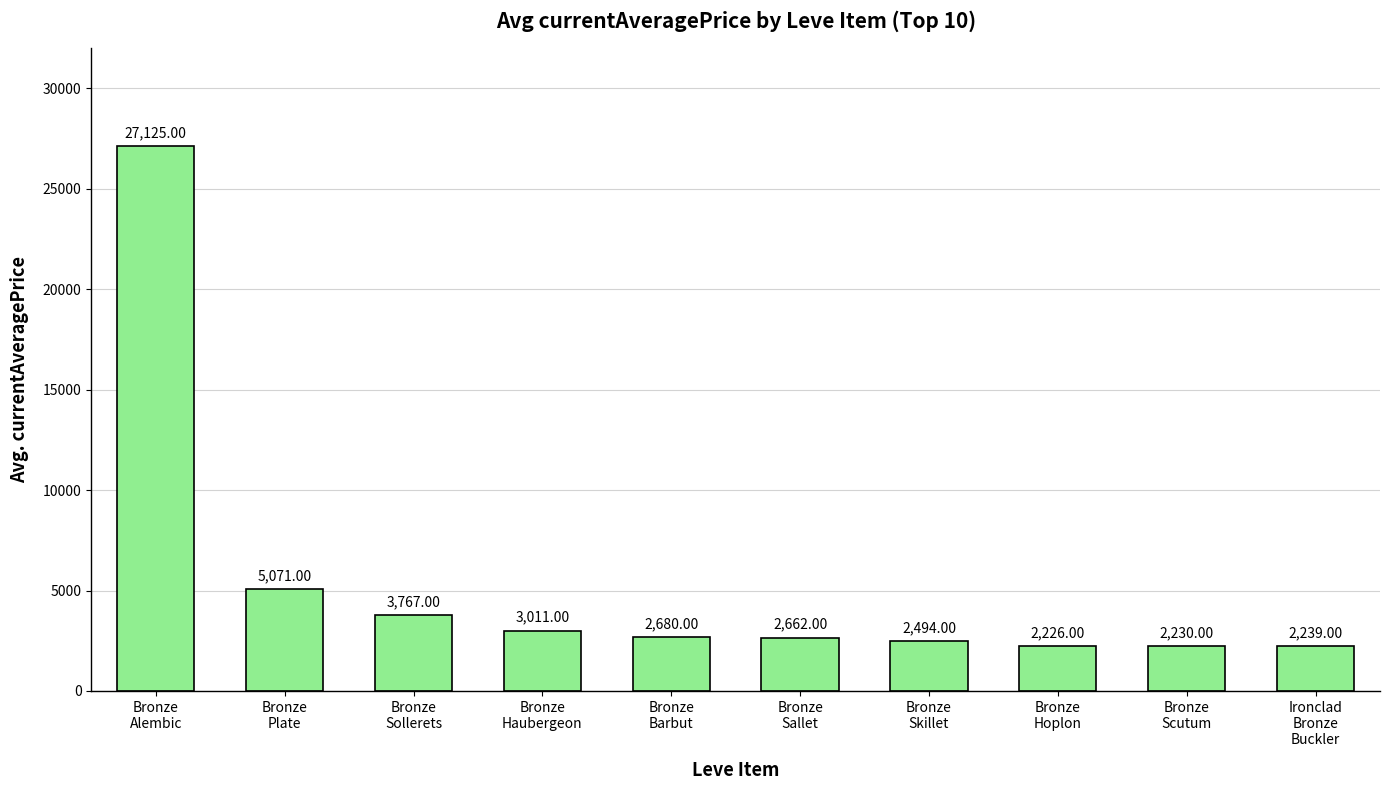

How many bars are there in total?

10